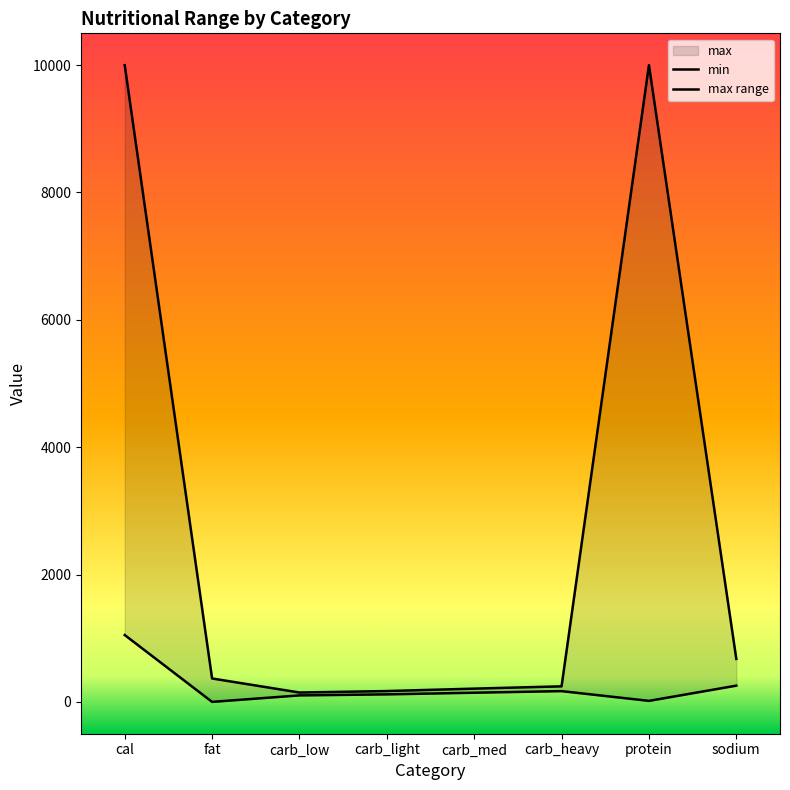

What is the lowest value of the max series?

147.0